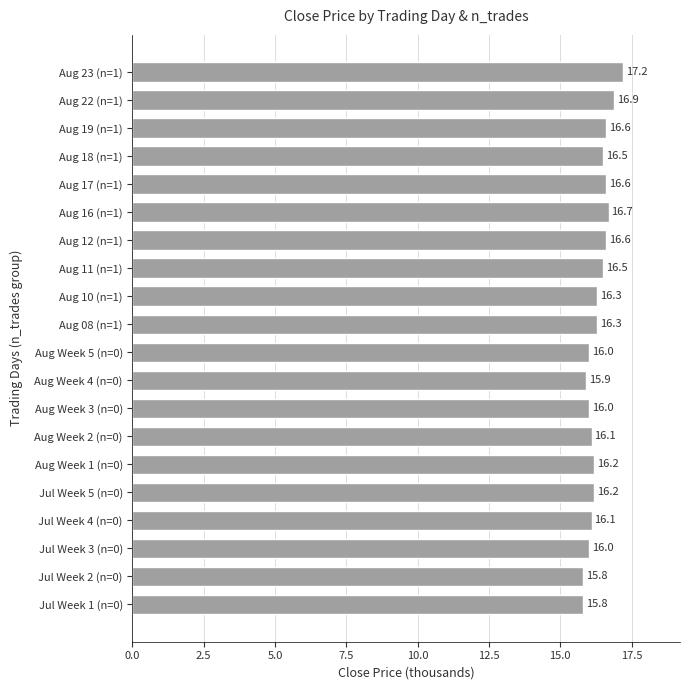

Is it true that the value at Jul Week 3 (n=0) is 16.0?

True